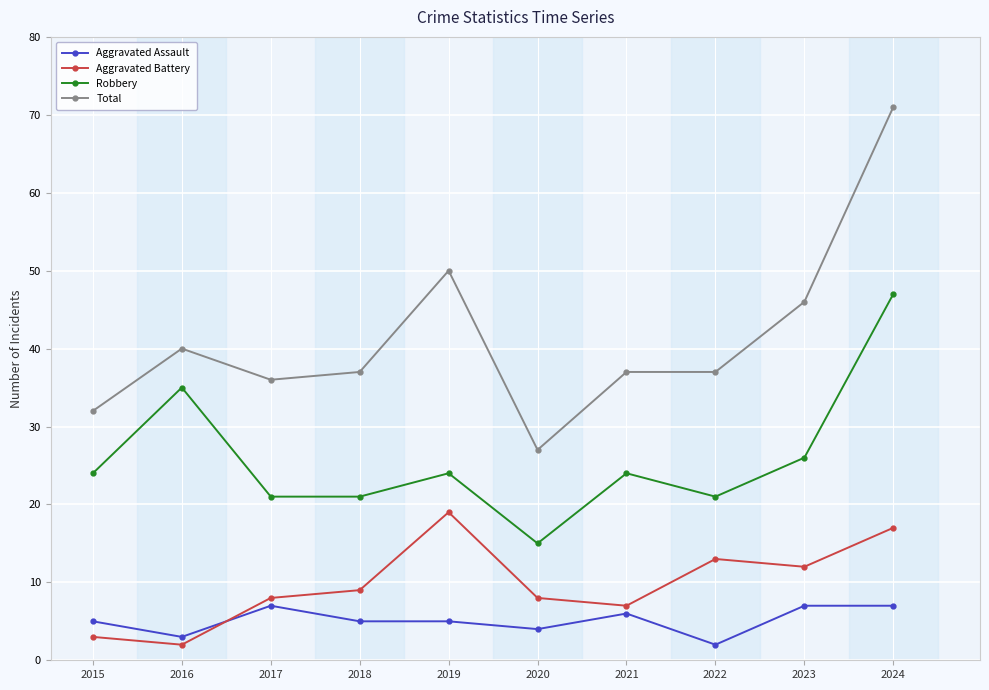

What is the value of the Aggravated Assault point at the 7th from the left?

6